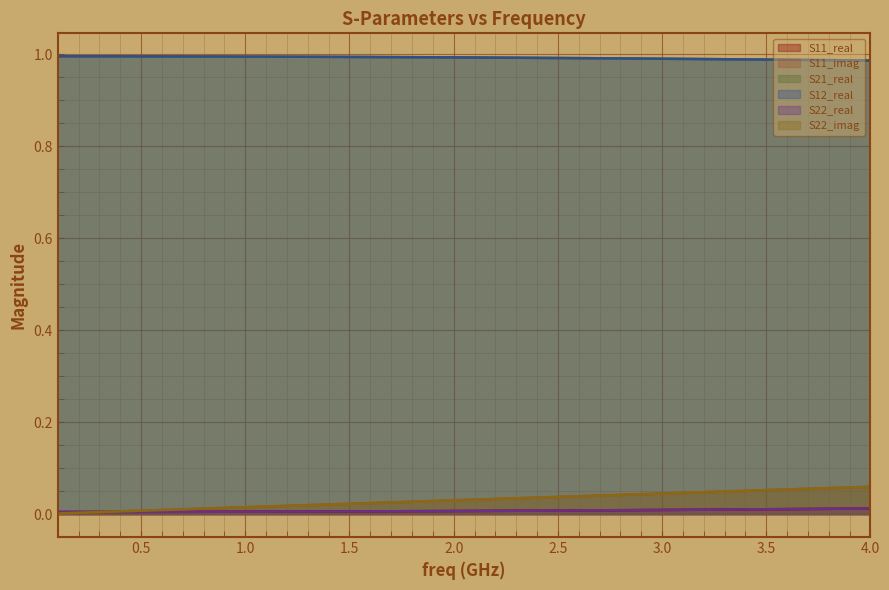

Between 1.0 and 39, which series saw the biggest shift?

S11_imag